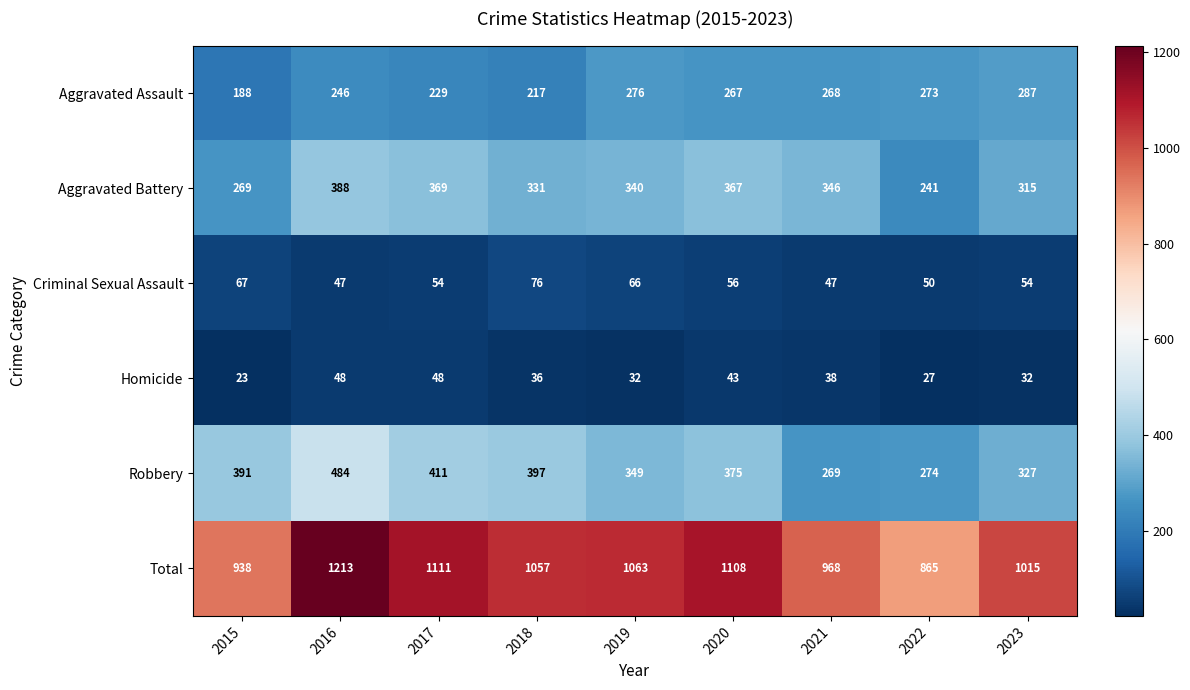

What is the sum of the Aggravated Battery values at 2016 and 2023?

703